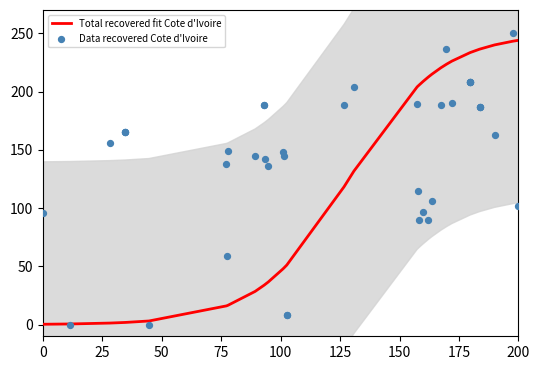

What are all the series names shown in the legend?

Total recovered fit Cote d'Ivoire, Data recovered Cote d'Ivoire